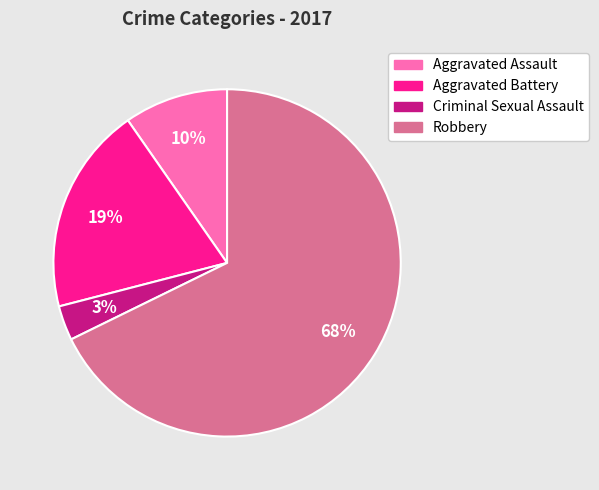

Do Criminal Sexual Assault and Aggravated Assault together represent more than half of the pie?

No